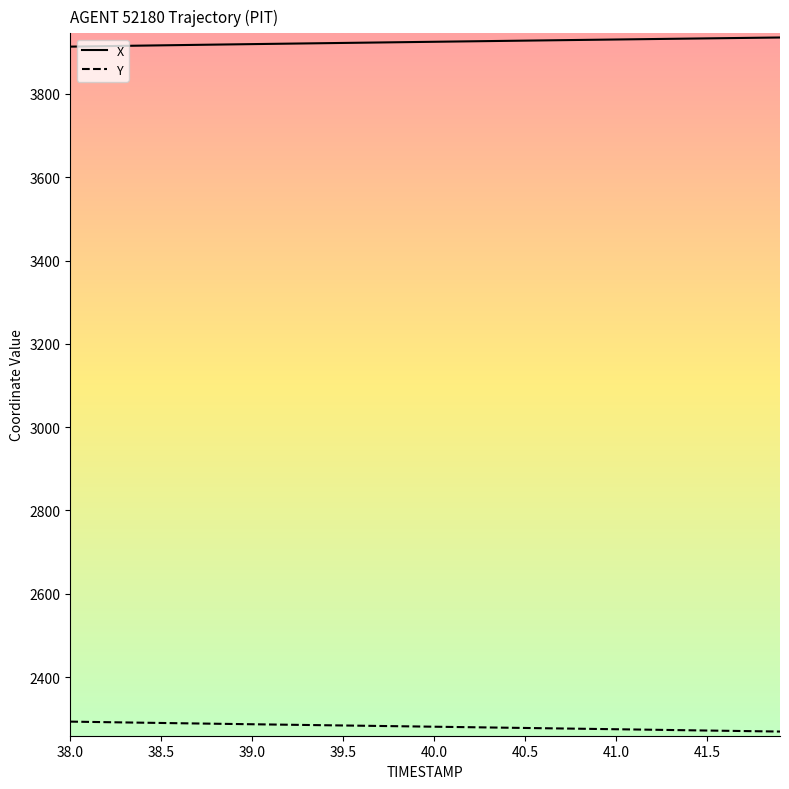

What is the average value of the X series?

3924.6